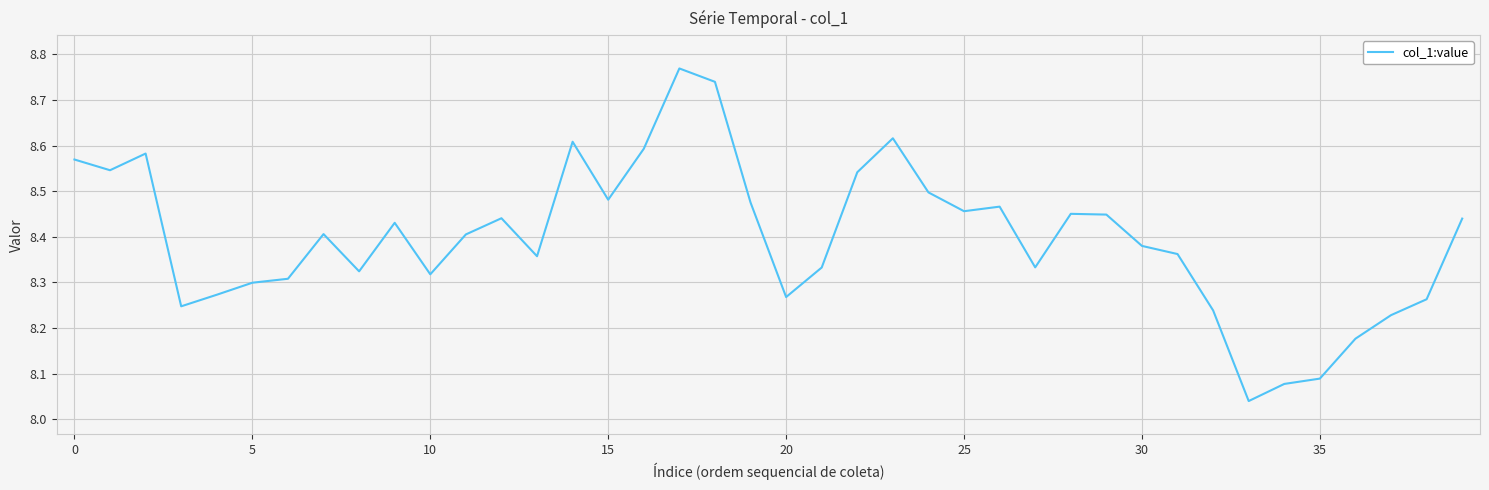

What is the difference between the maximum and minimum values?

0.7